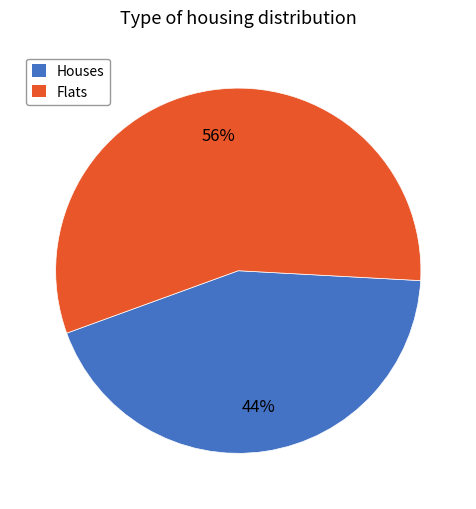

How many segments does this pie chart have?

2